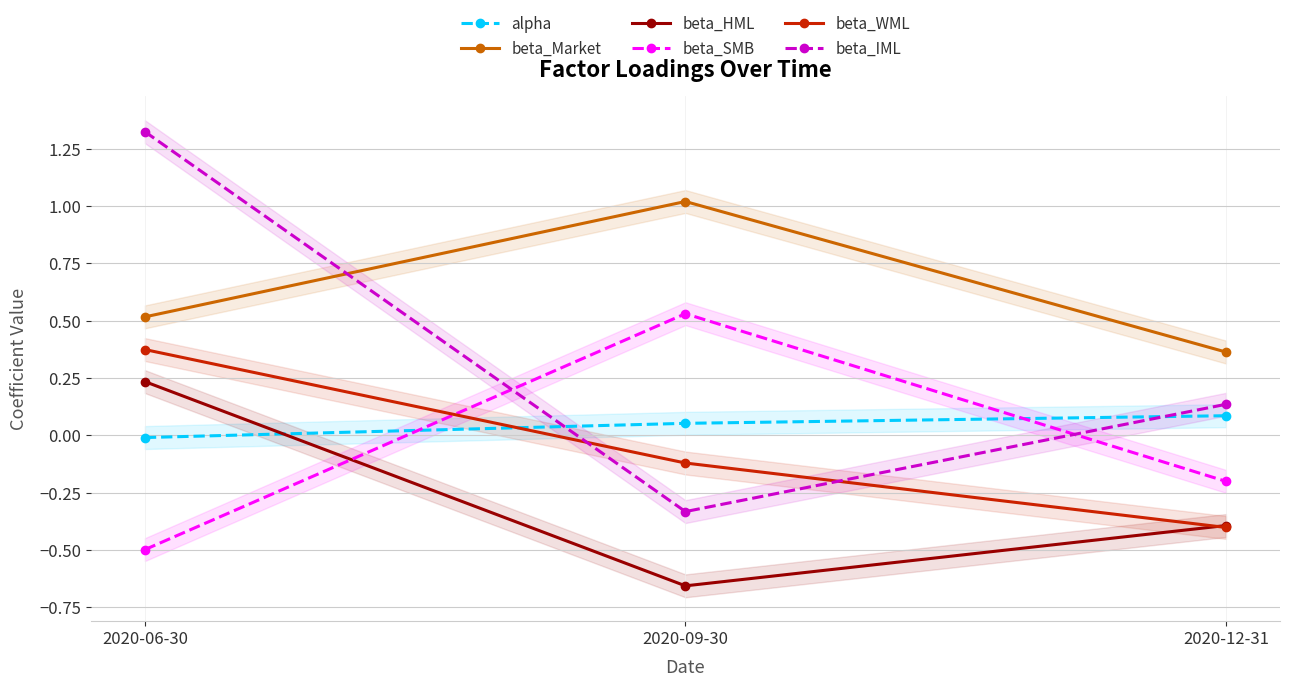

What is the value of the beta_WML point at the 3rd from the left?

-0.4